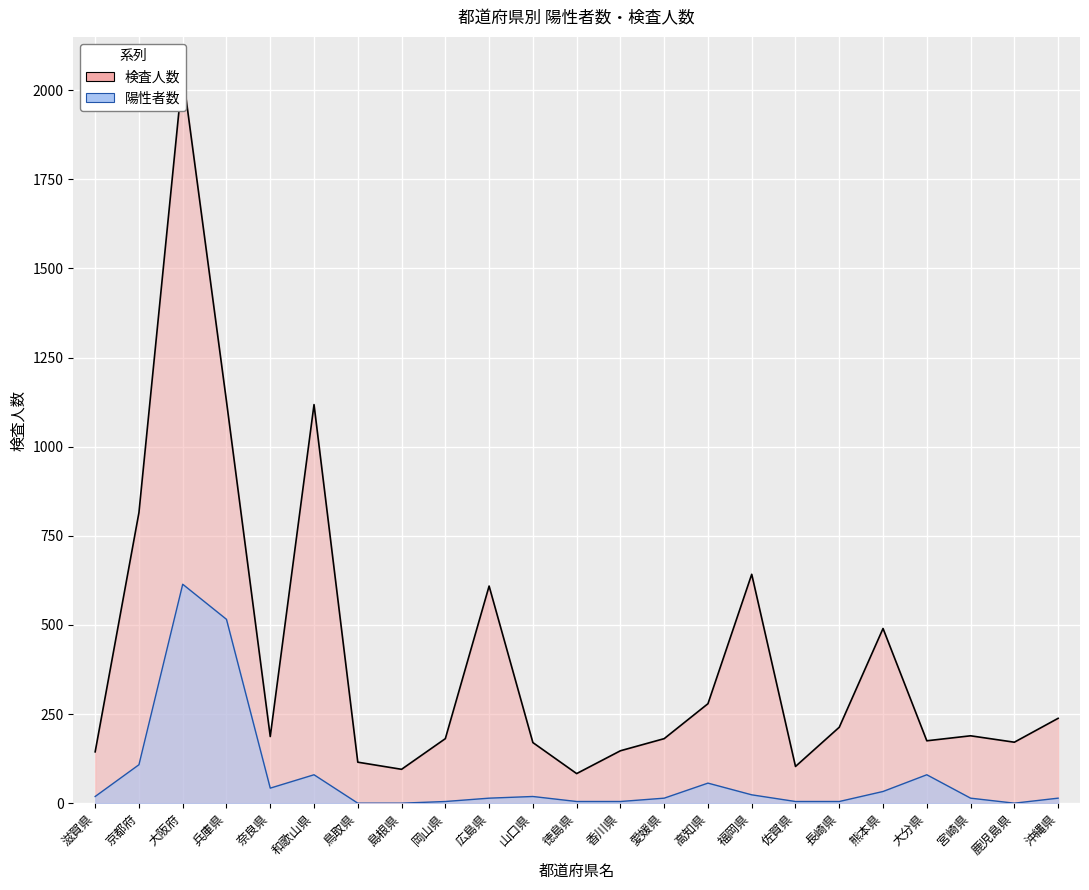

What is the value of the 陽性者数 point at the 19th from the left?

32.8